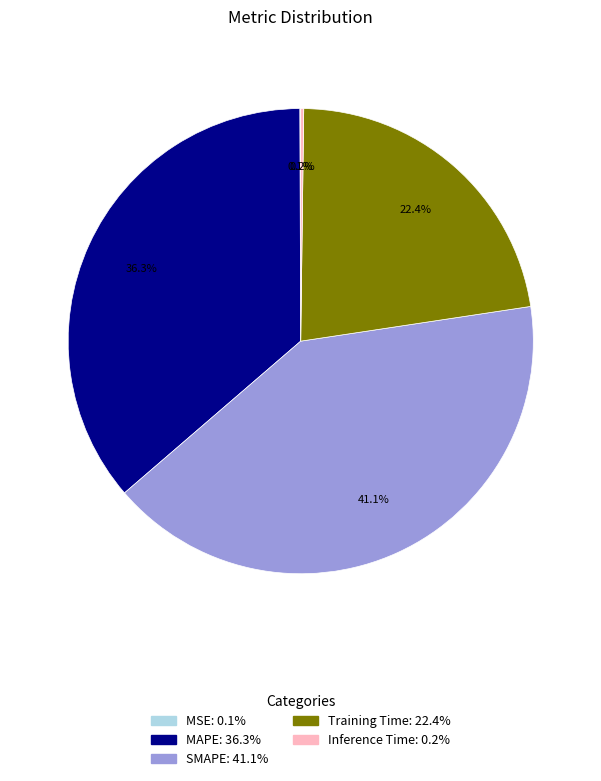

Is the sum of Training Time and MAPE greater than half?

Yes